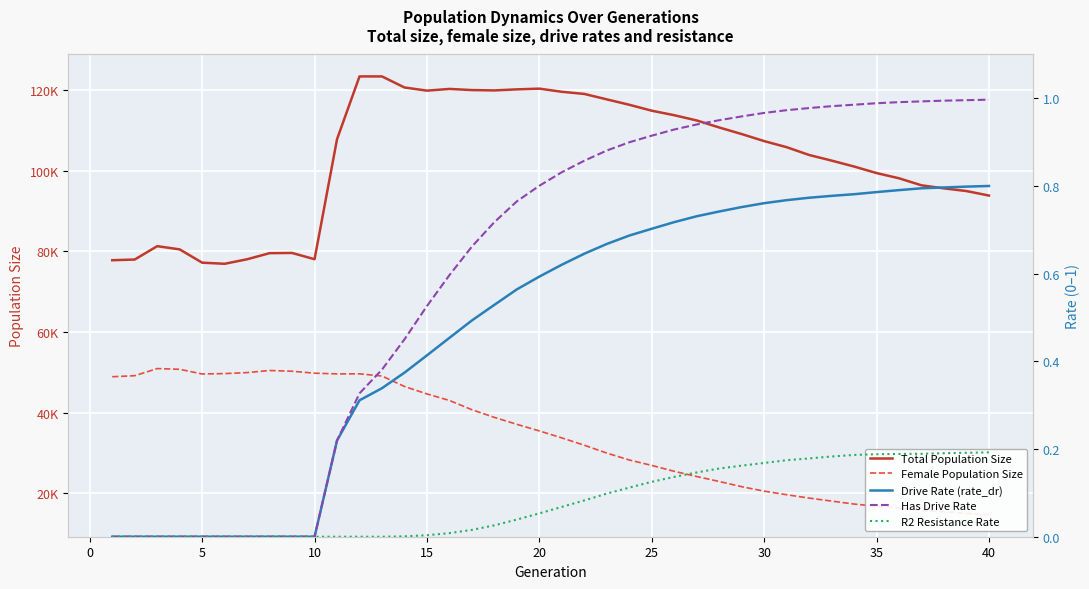

How many data points in Total Population Size are less than 107340?

20